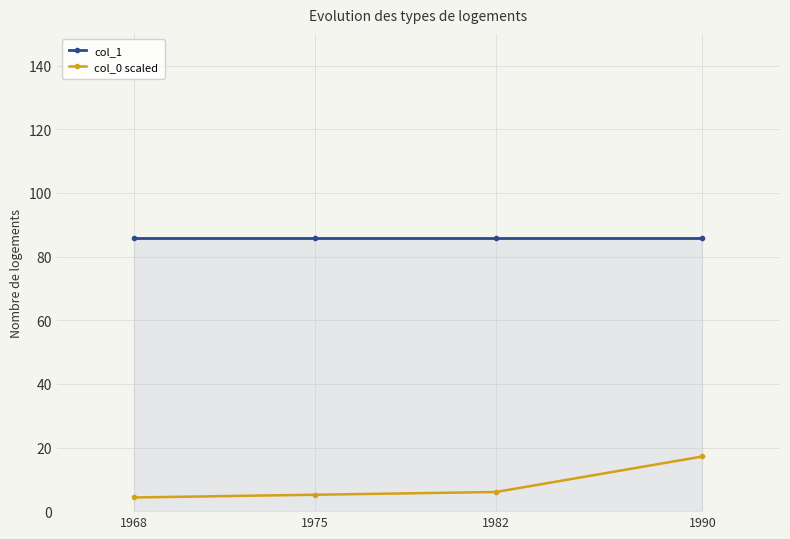

At which category is the sum across all series the highest?

1990